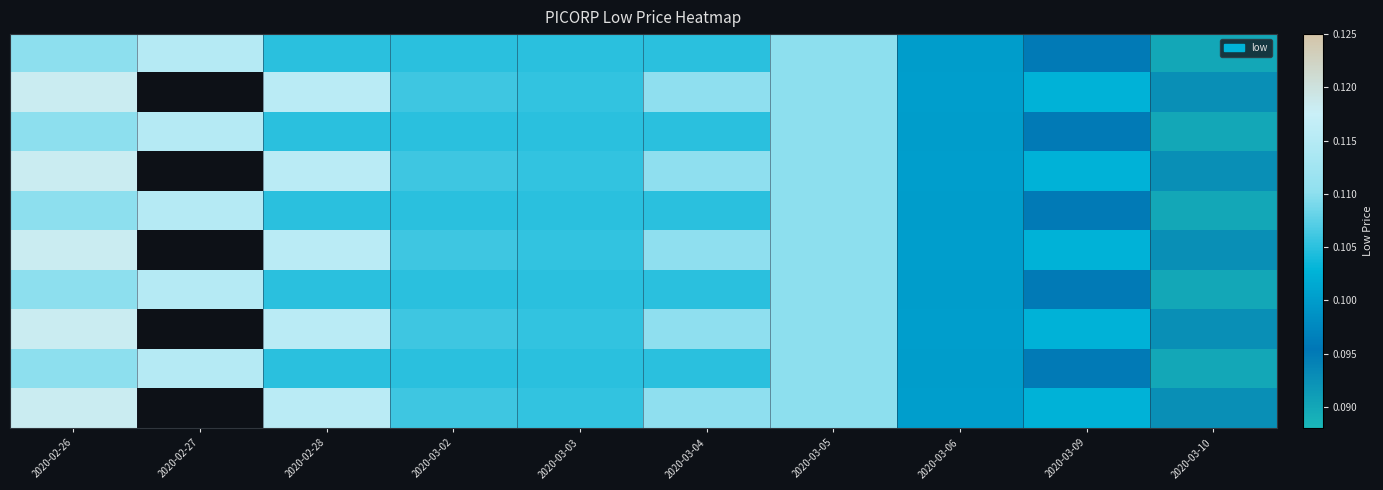

At which category is the sum across all series the highest?

2020-02-26